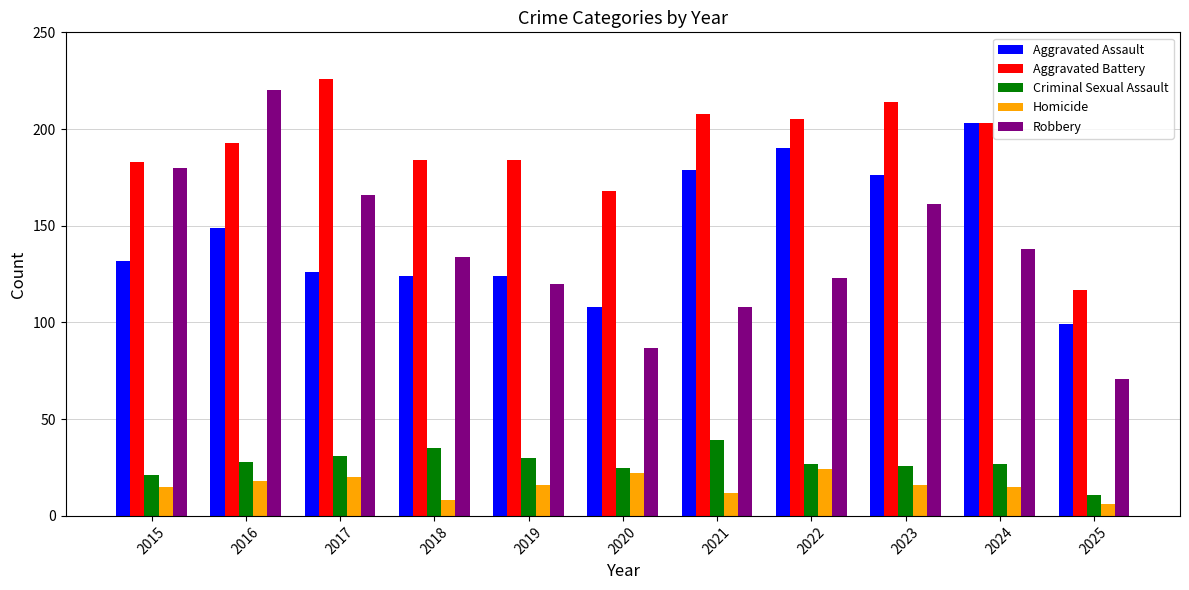

Is the value of Homicide at 2016 greater than the value of Aggravated Assault at 2025?

No